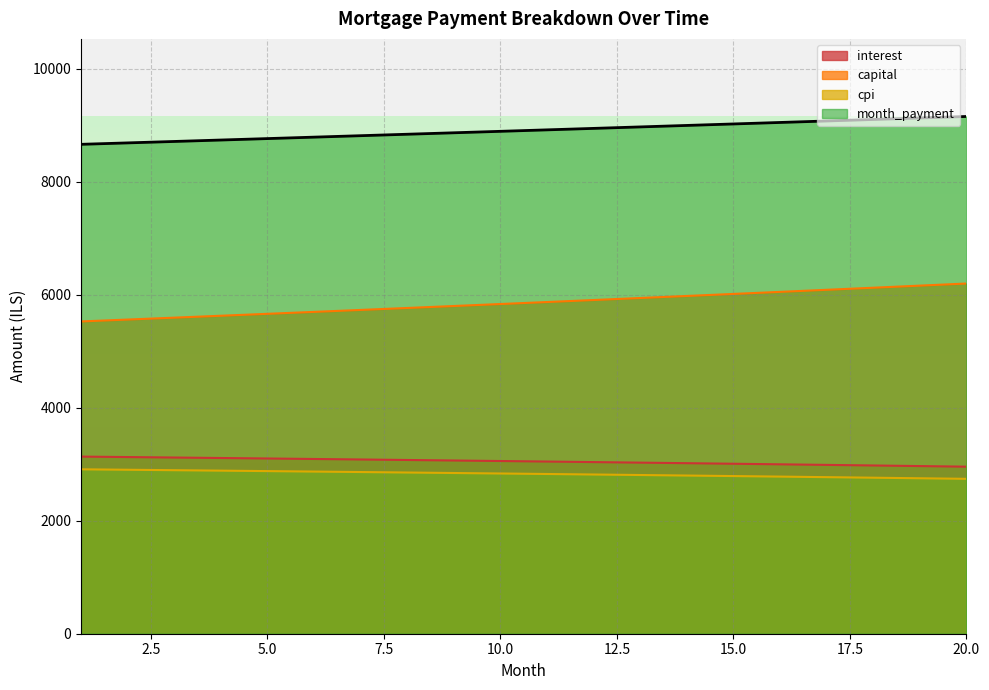

Where is interest nearest to the value 3044?

11